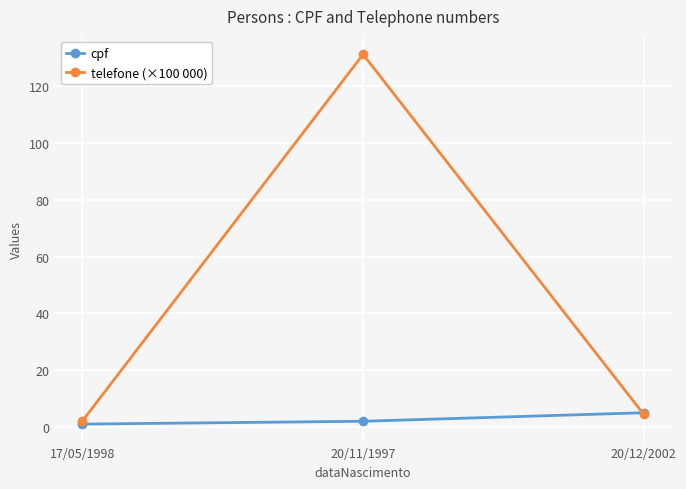

Does the chart display data point markers on the line(s)?

Yes